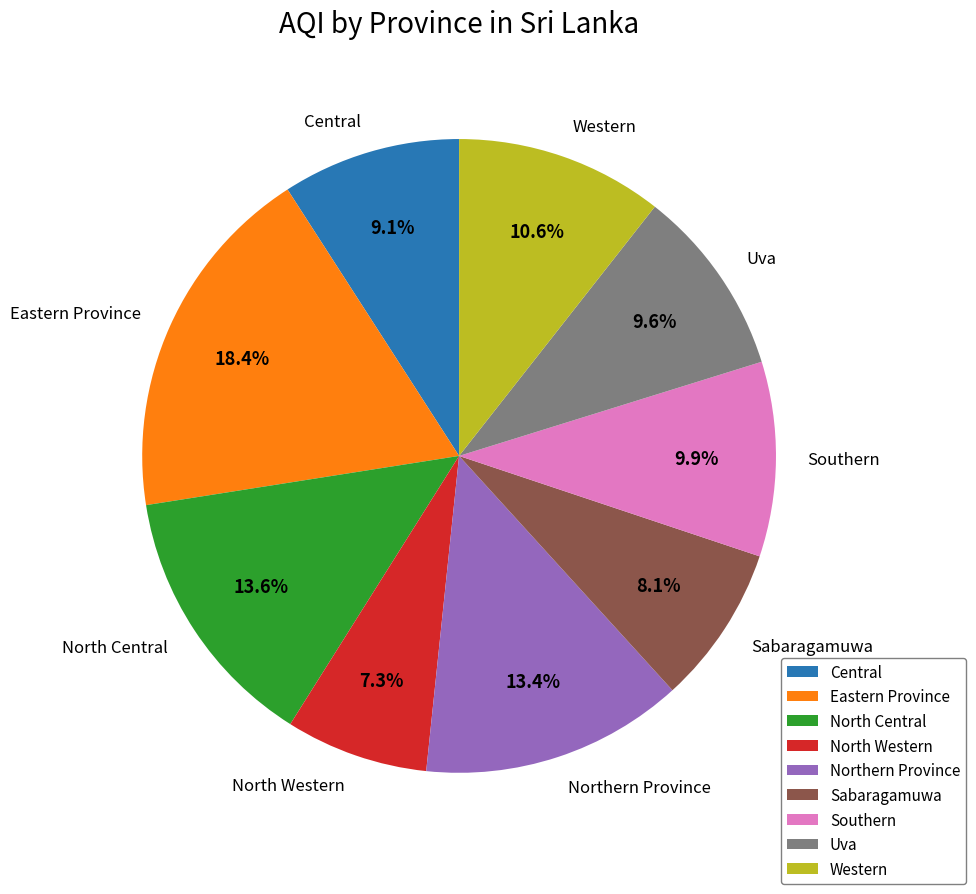

To the nearest percent, what percentage of the pie is North Central?

14%